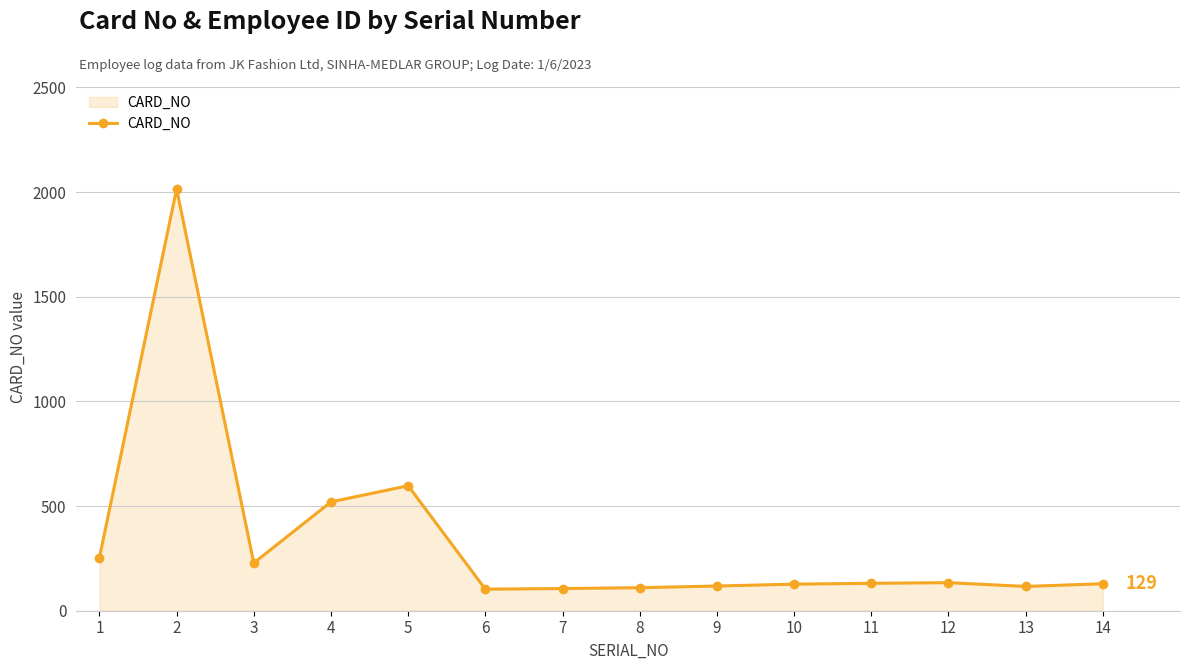

True or false: the data has more than 2 interior local peaks.

True